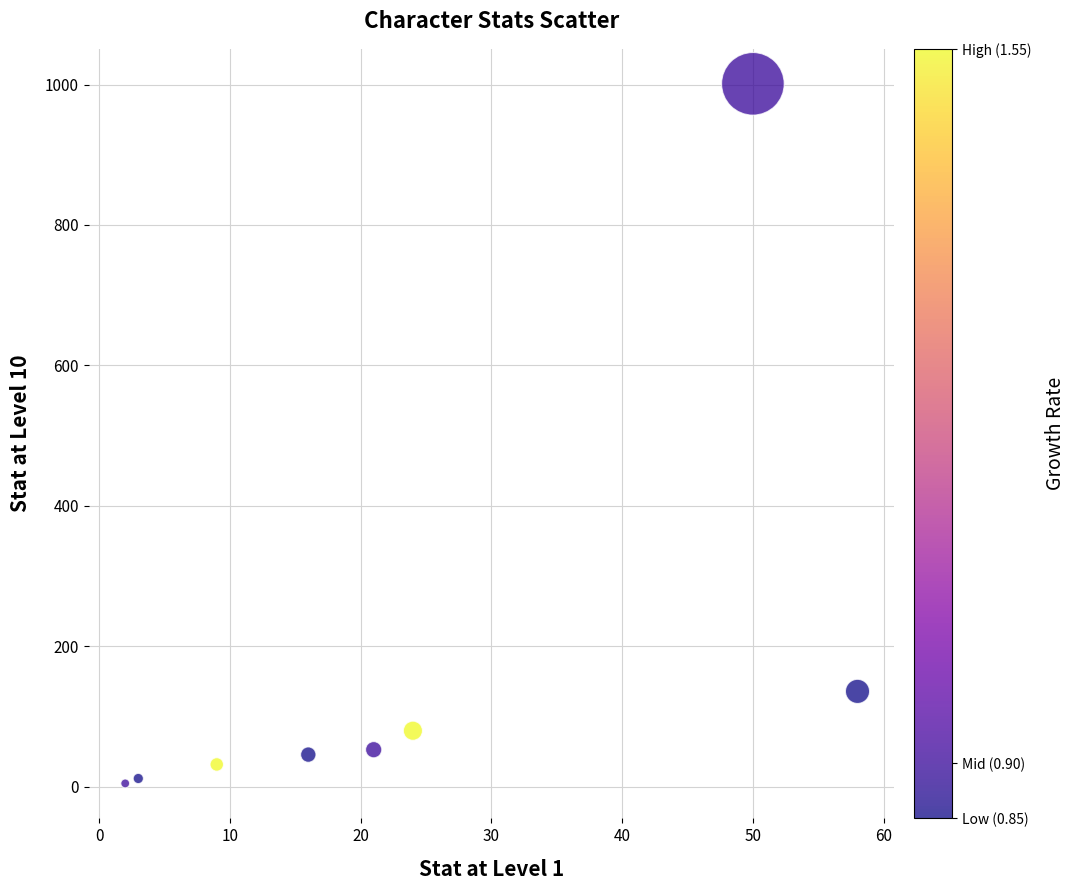

What Y value in the scatter plot is closest to 503?

136